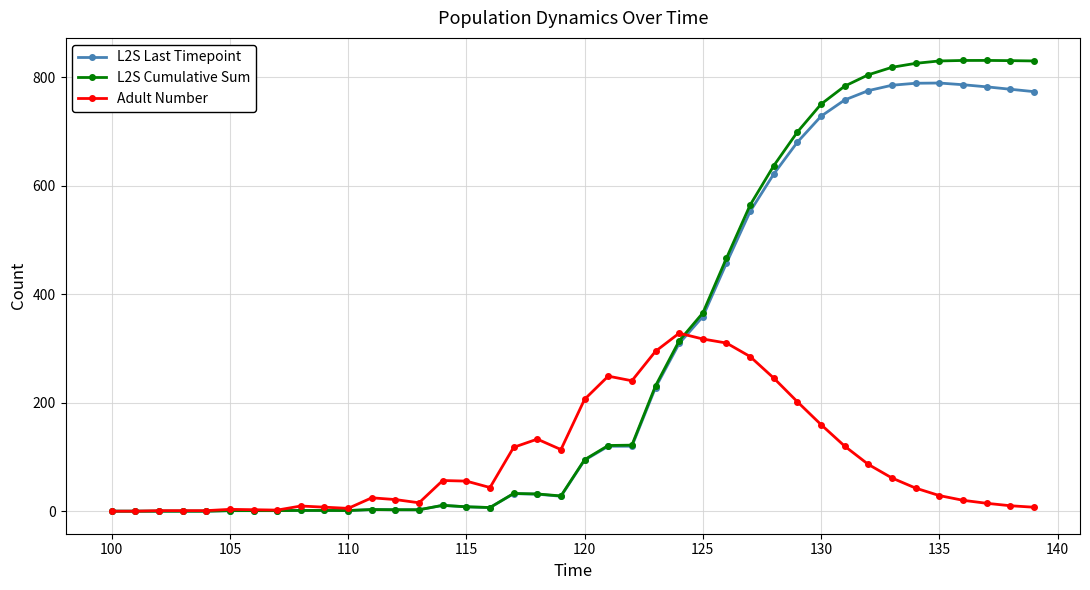

True or false: Adult Number has more than 1 points higher than both neighbors.

True